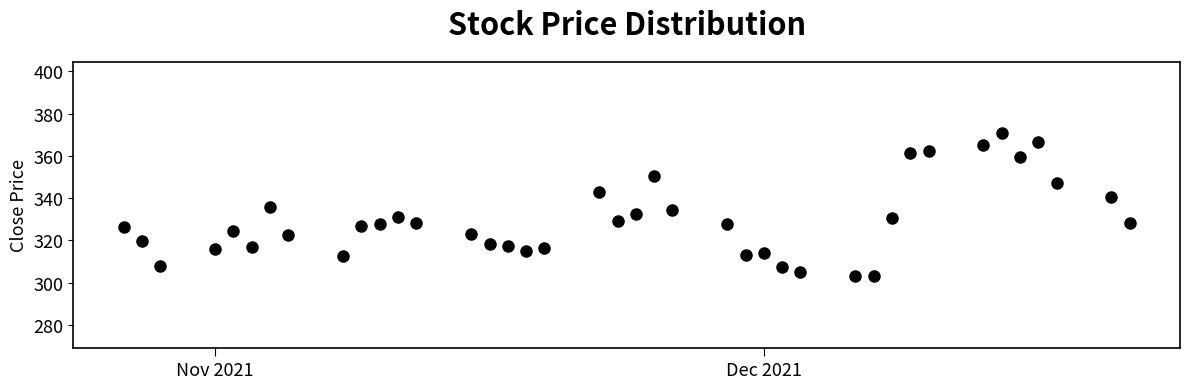

What is the range of X values (max minus min)?

55.0